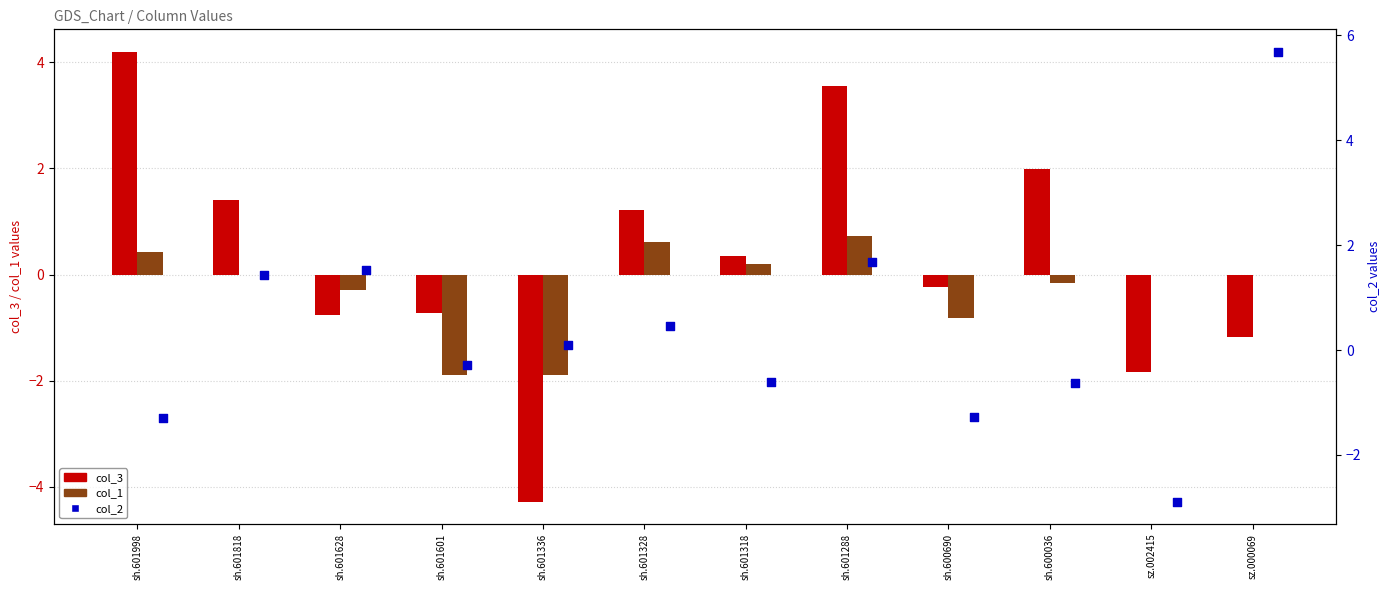

At how many categories does at least one series exceed -1?

12